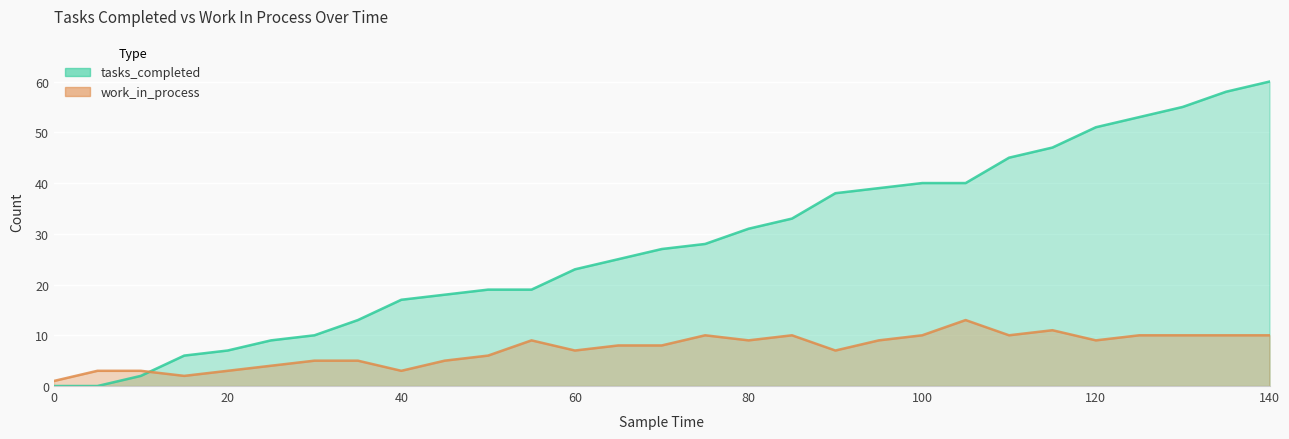

What is the maximum value shown in the chart?

60